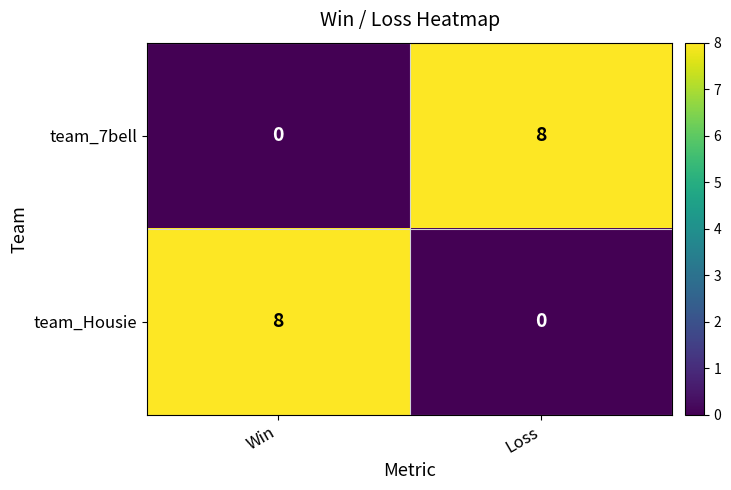

Reading right to left, what are all the values shown in this chart?

team_7bell: Loss=8	Win=0
team_Housie: Loss=0	Win=8